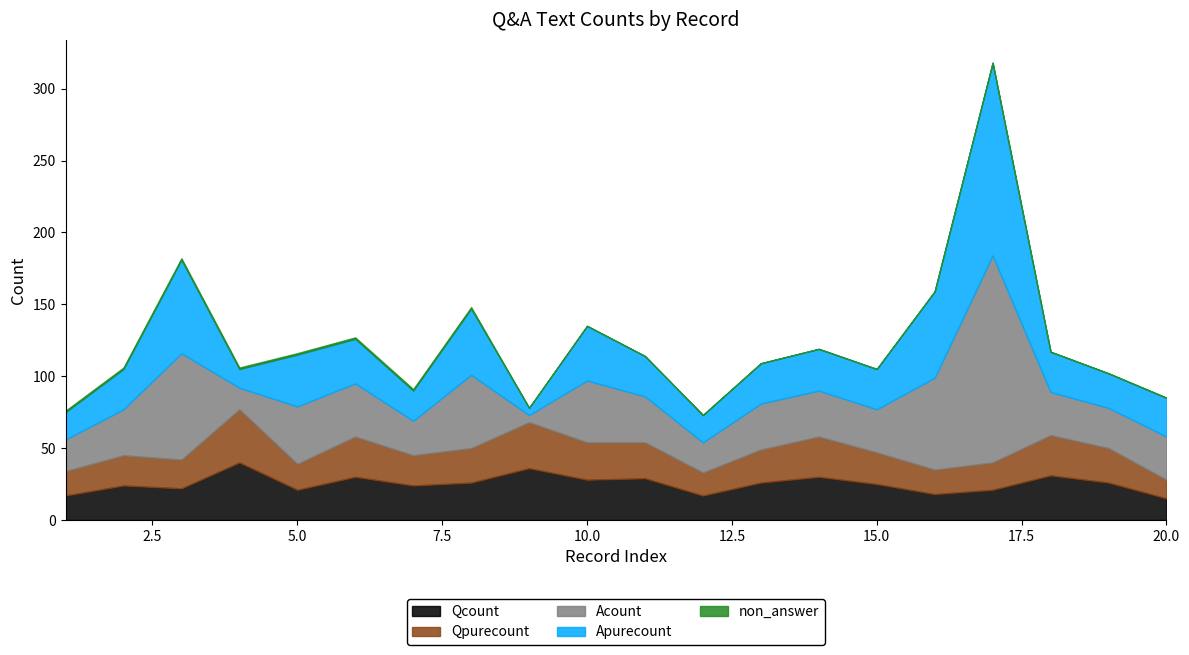

What value does the Qcount series have at 5, to the nearest 10?

20